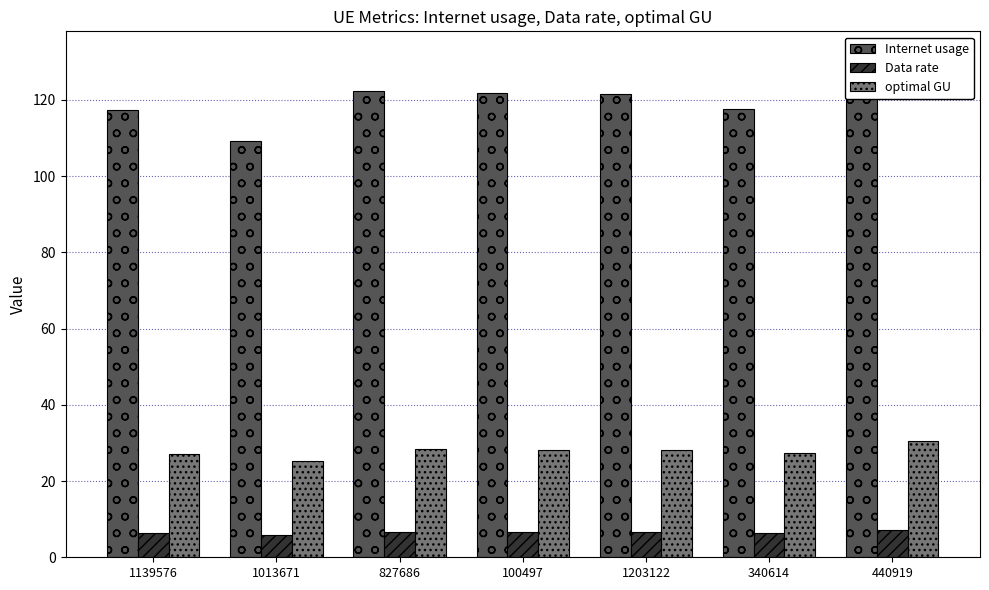

Which label corresponds to the smallest value in the chart?

1013671